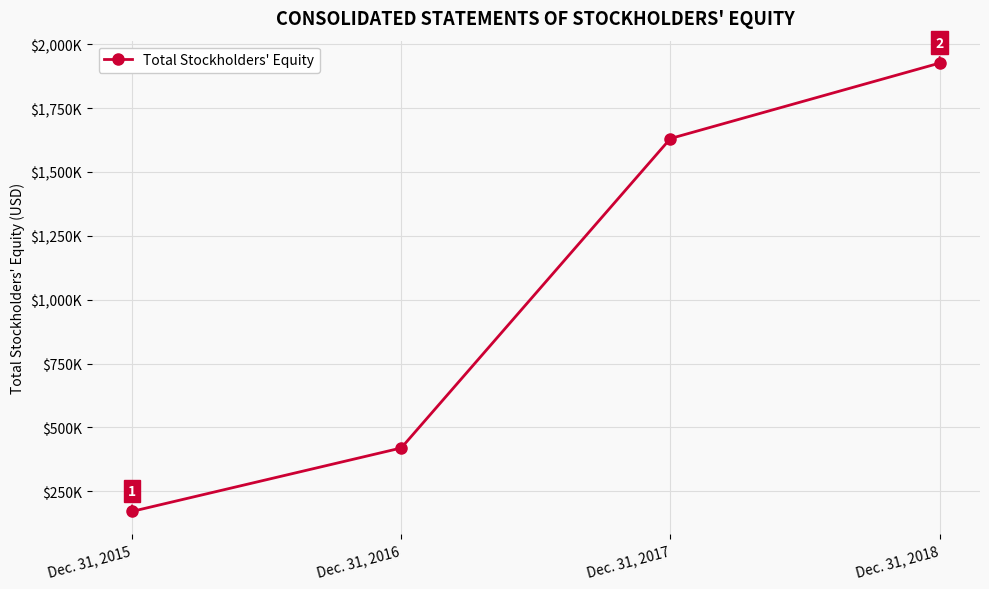

True or false: there are more than 1 points higher than both neighbors.

False